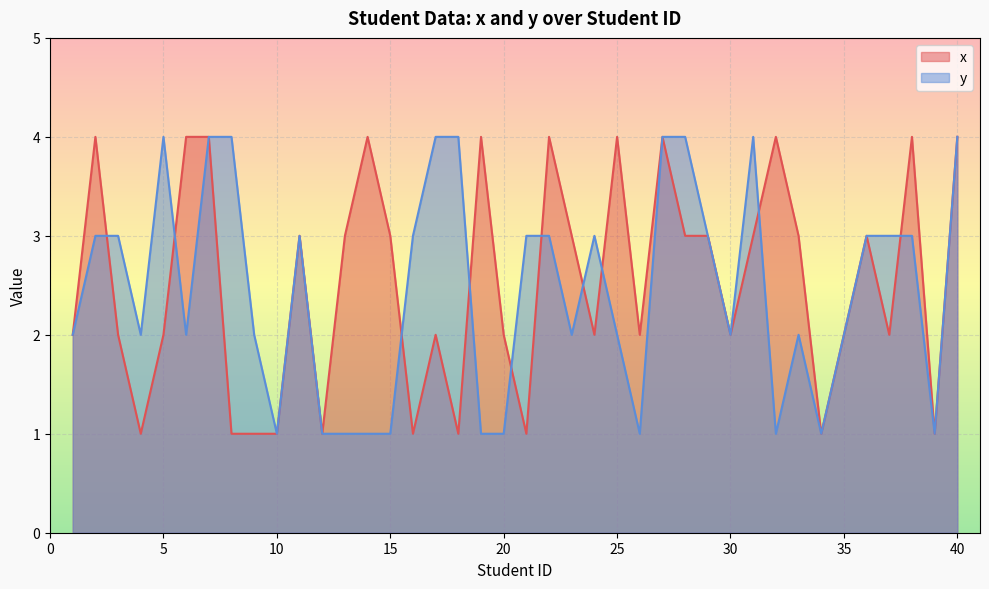

At how many categories does at least one series exceed 2?

29